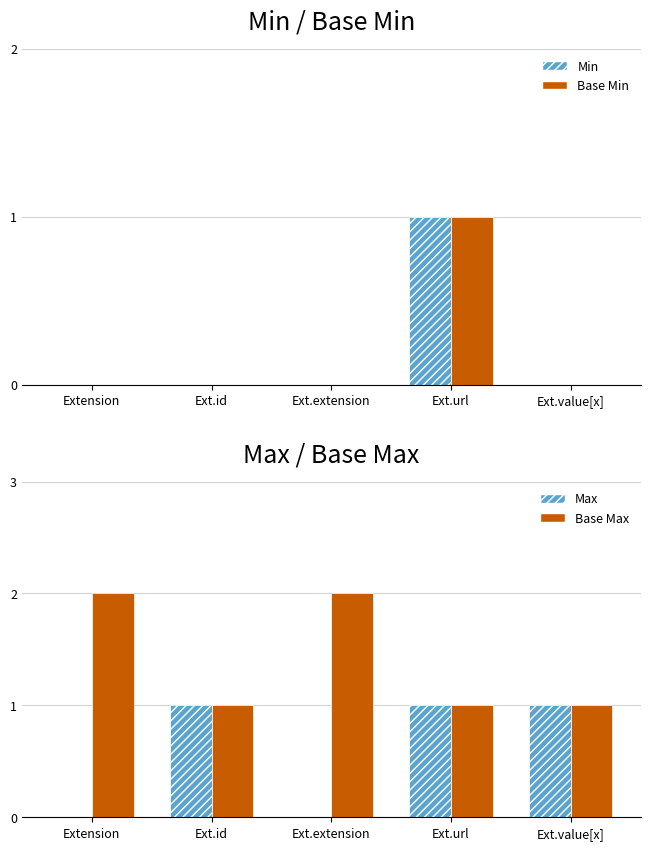

Reading right to left, extract all data points from this chart.

Min: 0	1	0	0	0
Base Min: 0	1	0	0	0
Max: 1	1	0	1	0
Base Max: 1	1	2	1	2